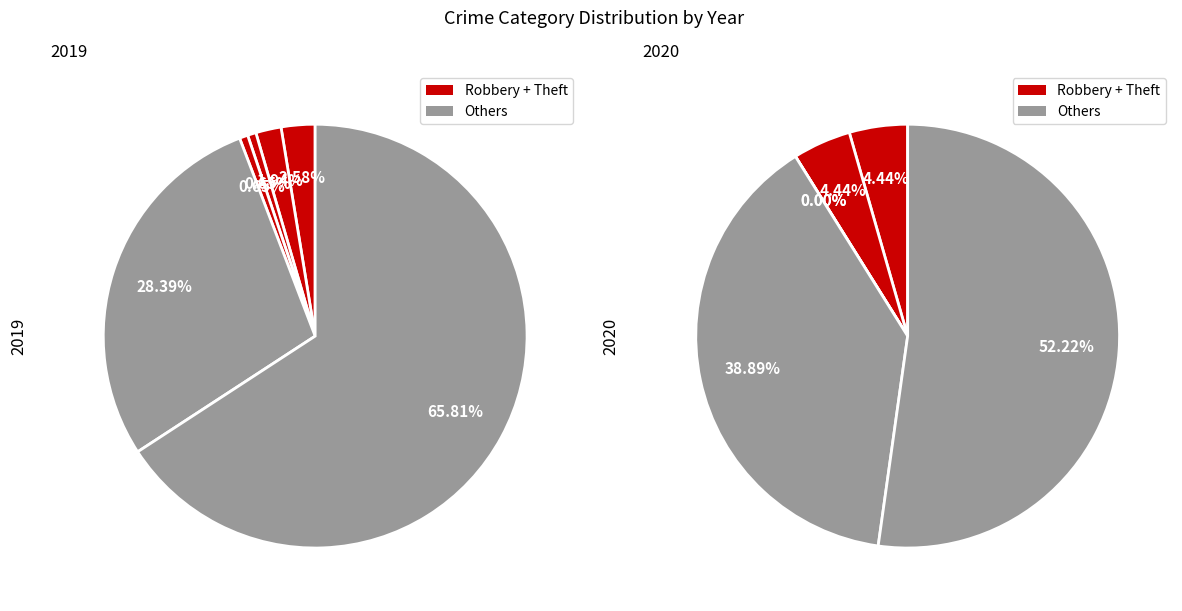

Combined, do 2 and 5 account for over 50%?

Yes